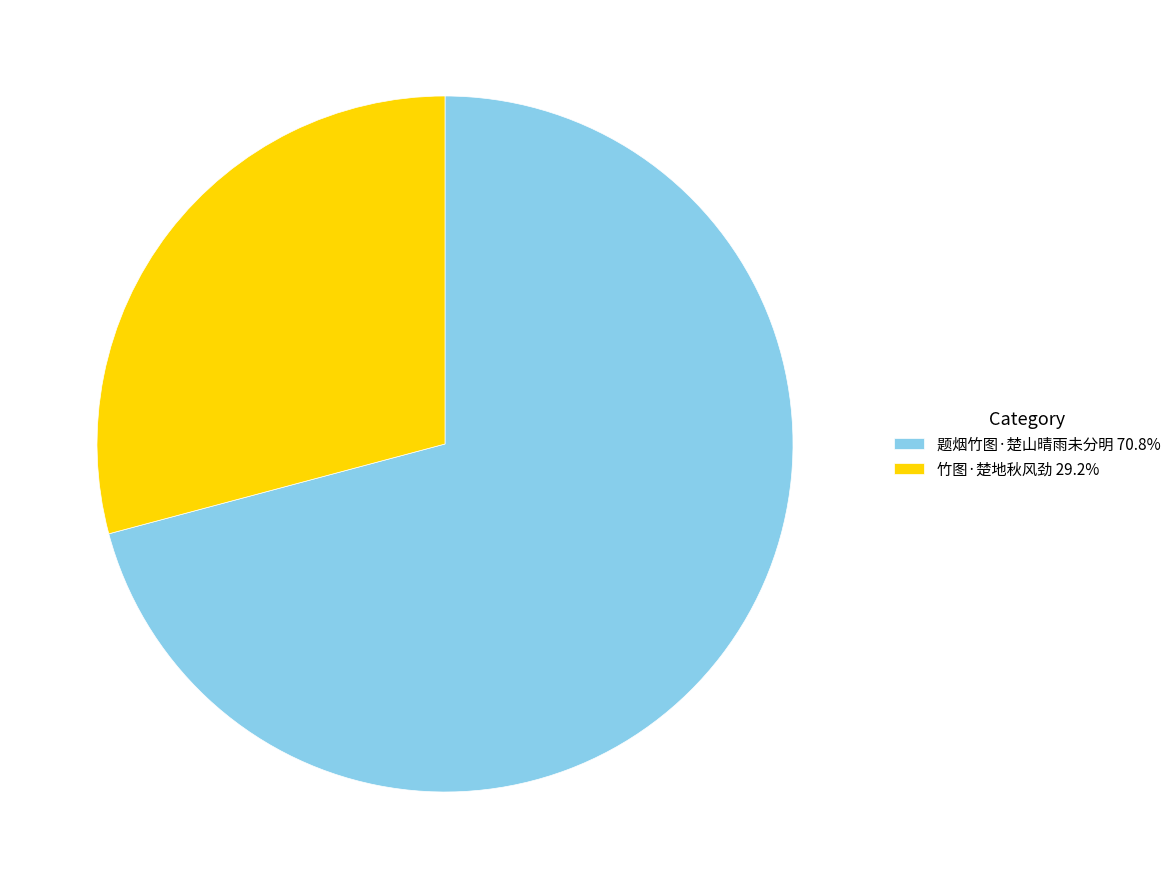

Which slice represents more than half of the pie?

题烟竹图·楚山晴雨未分明